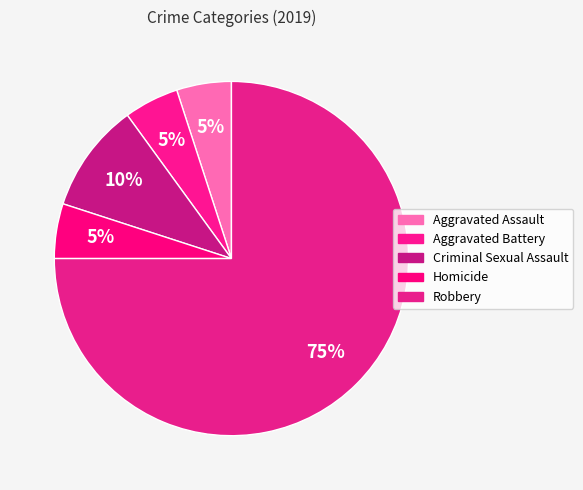

Which slice is the largest?

Robbery